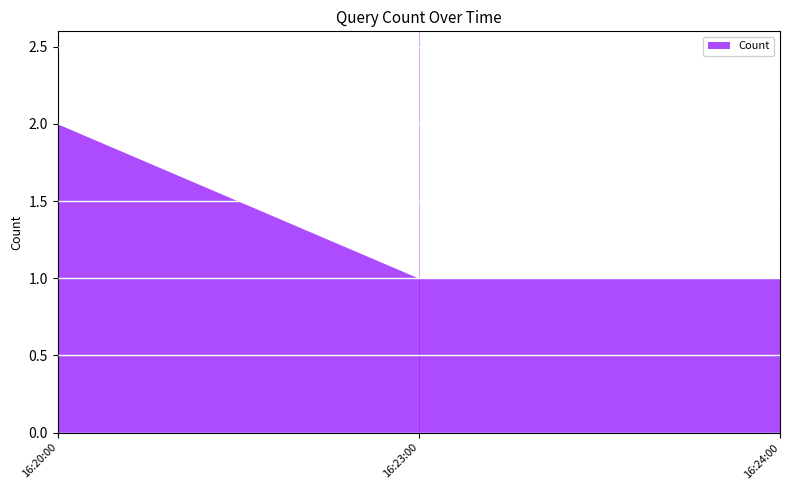

What is the minimum value shown in the chart?

1